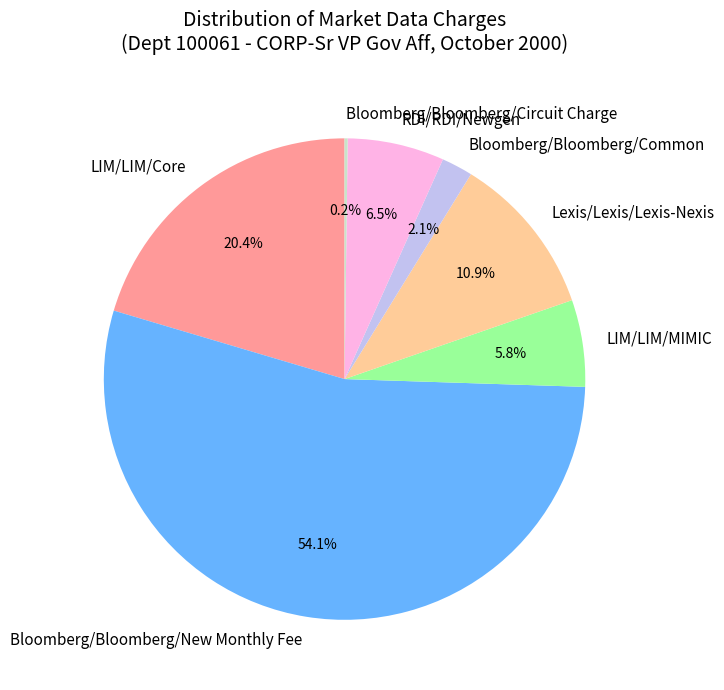

Combined, what portion of the pie is RDI/RDI/Newgen and LIM/LIM/MIMIC?

12.3%